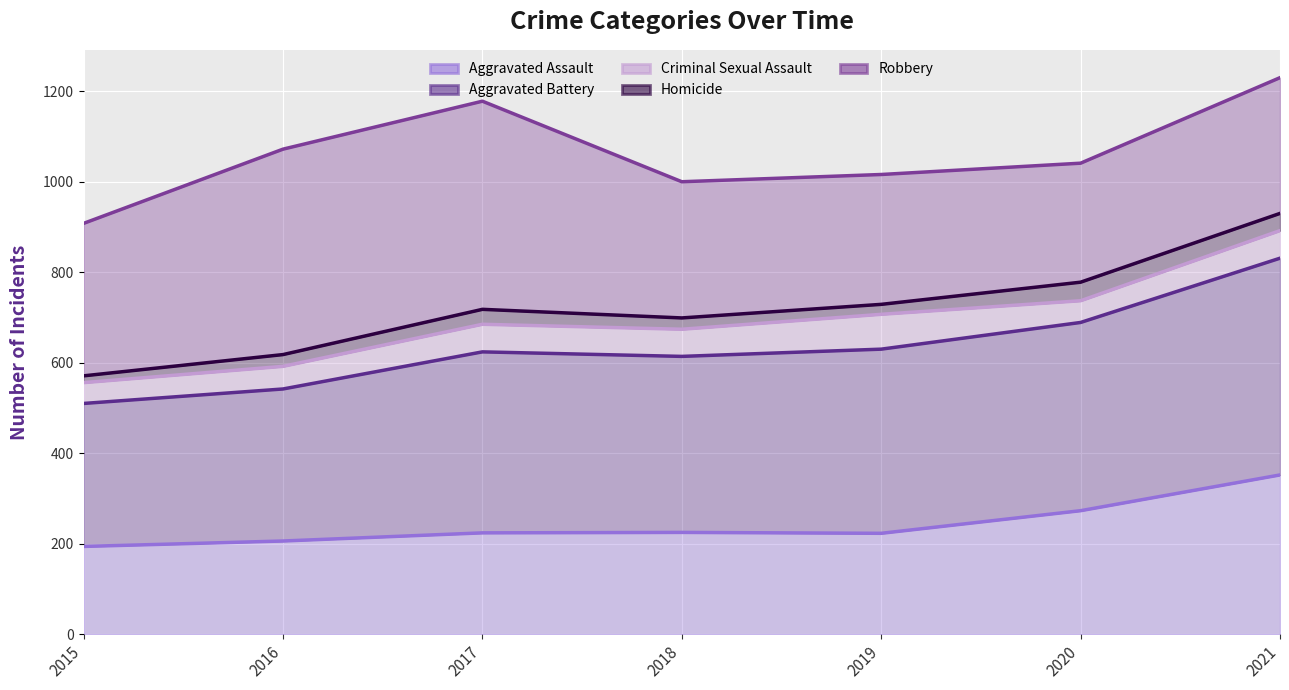

Reading left to right, extract all data points from this chart.

Aggravated Assault: 2015=194	2016=206	2017=224	2018=225	2019=223	2020=273	2021=352
Aggravated Battery: 2015=510	2016=542	2017=624	2018=614	2019=630	2020=689	2021=831
Criminal Sexual Assault: 2015=556	2016=592	2017=685	2018=674	2019=707	2020=737	2021=892
Homicide: 2015=571	2016=618	2017=718	2018=699	2019=729	2020=778	2021=930
Robbery: 2015=908	2016=1072	2017=1178	2018=1000	2019=1016	2020=1041	2021=1230